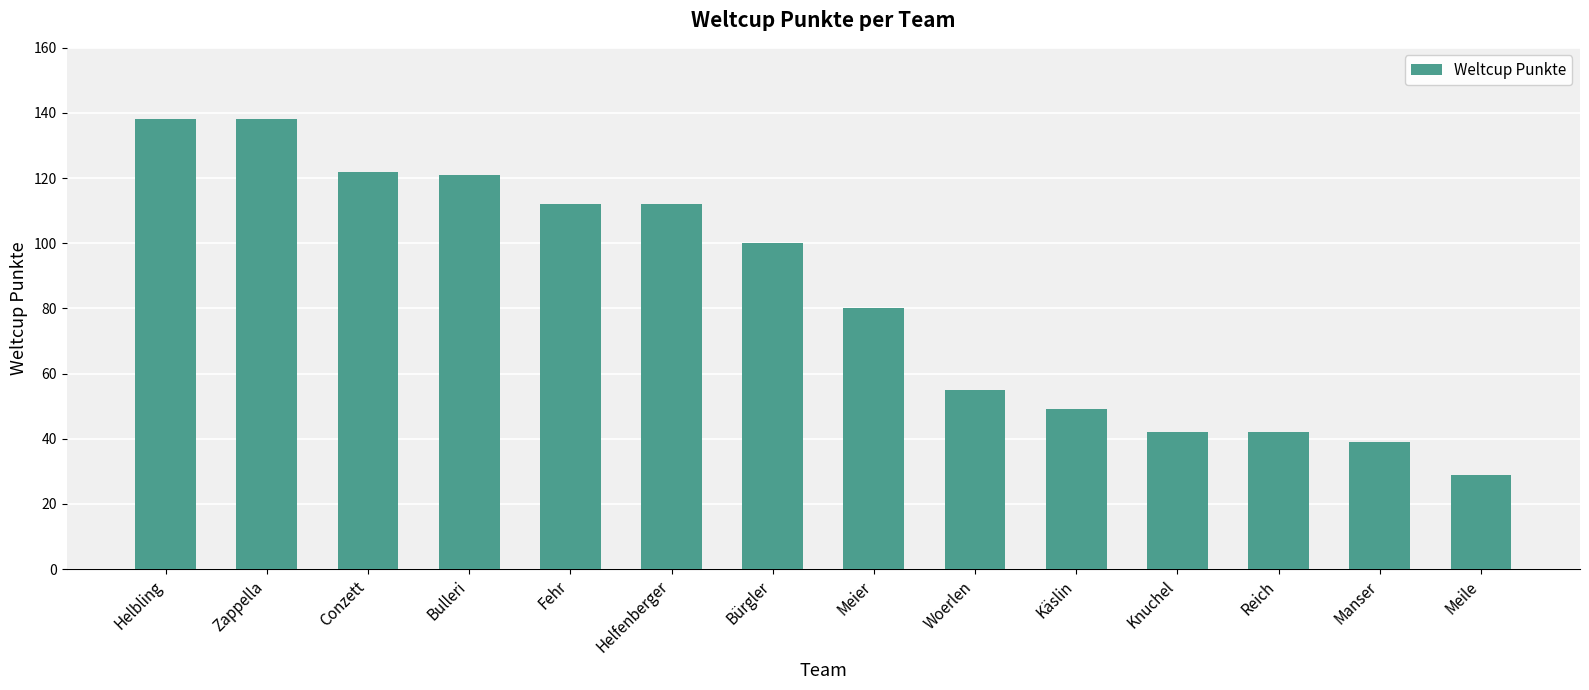

What is the label of the 6th bar from the right?

Woerlen